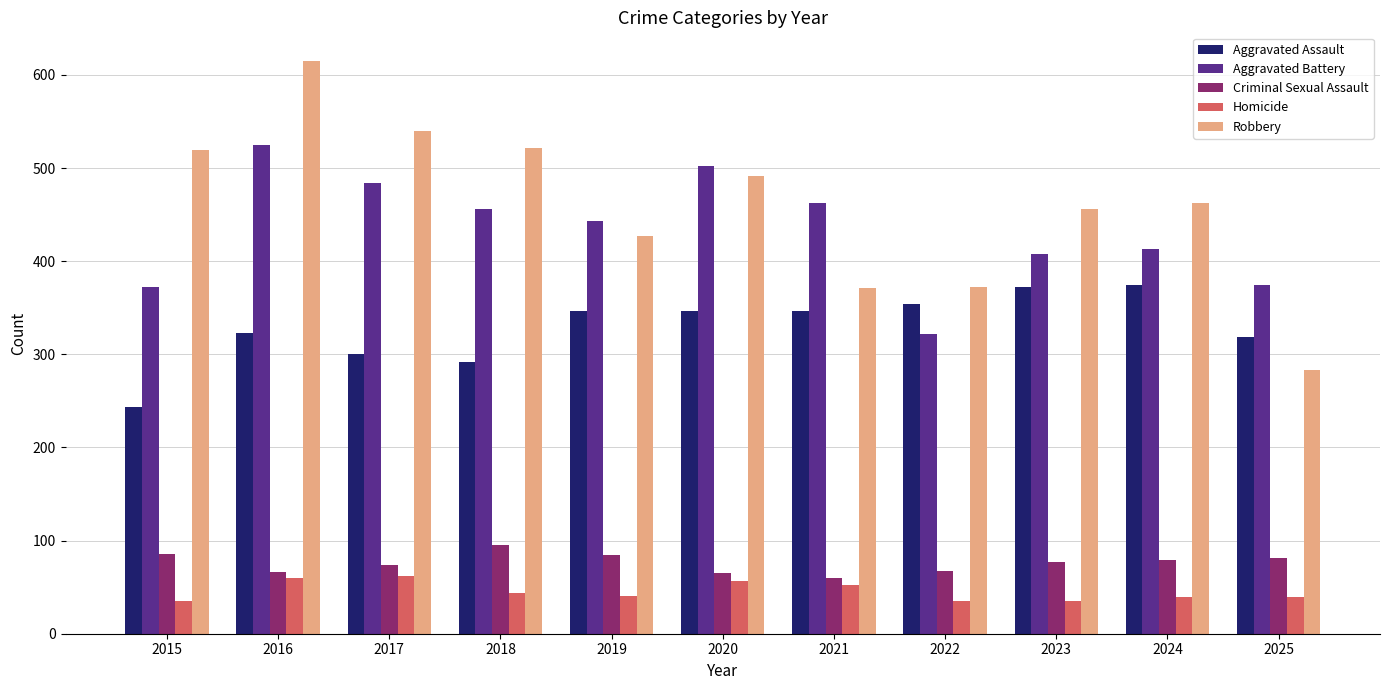

What is the difference between the maximum and minimum values in the Criminal Sexual Assault series?

35